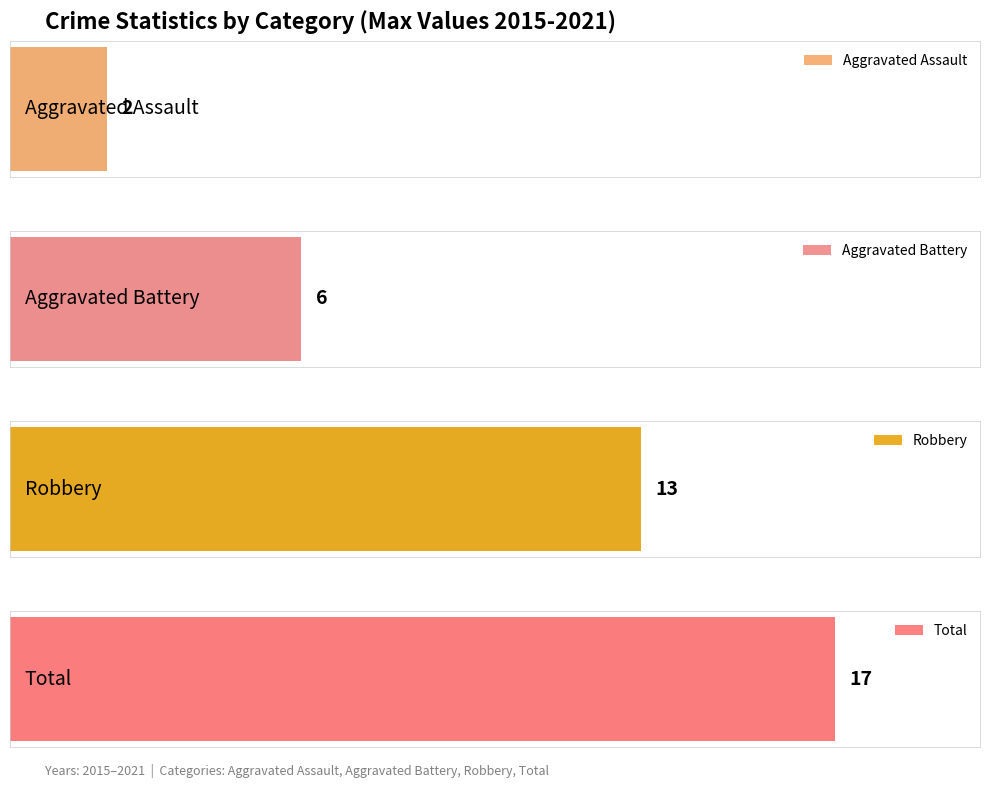

What is the sum of the Aggravated Assault values at 2021 and 2015?

2